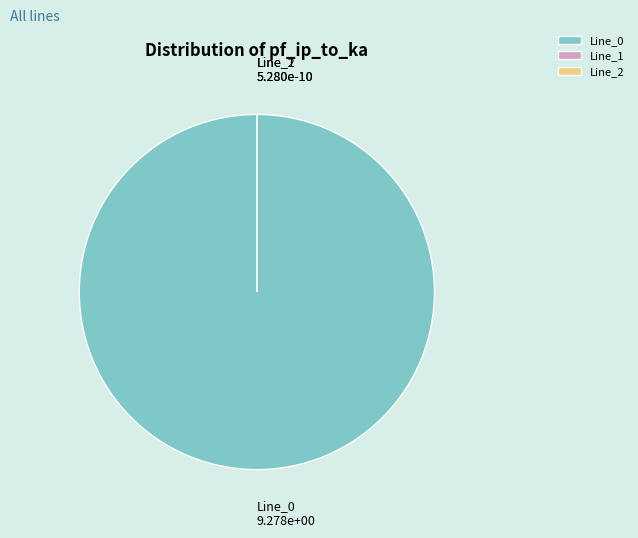

Which category accounts for the majority?

Line_0